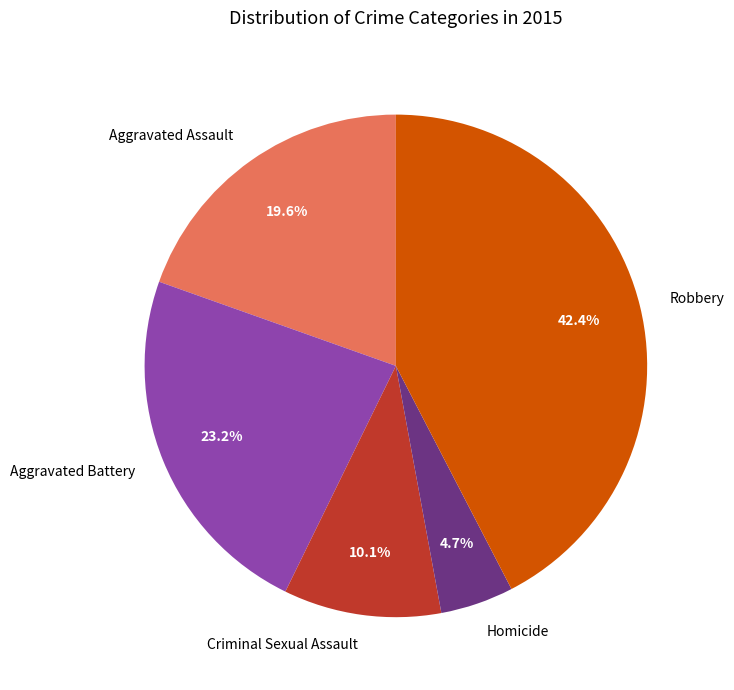

Does Aggravated Assault account for over 50% of the chart?

No